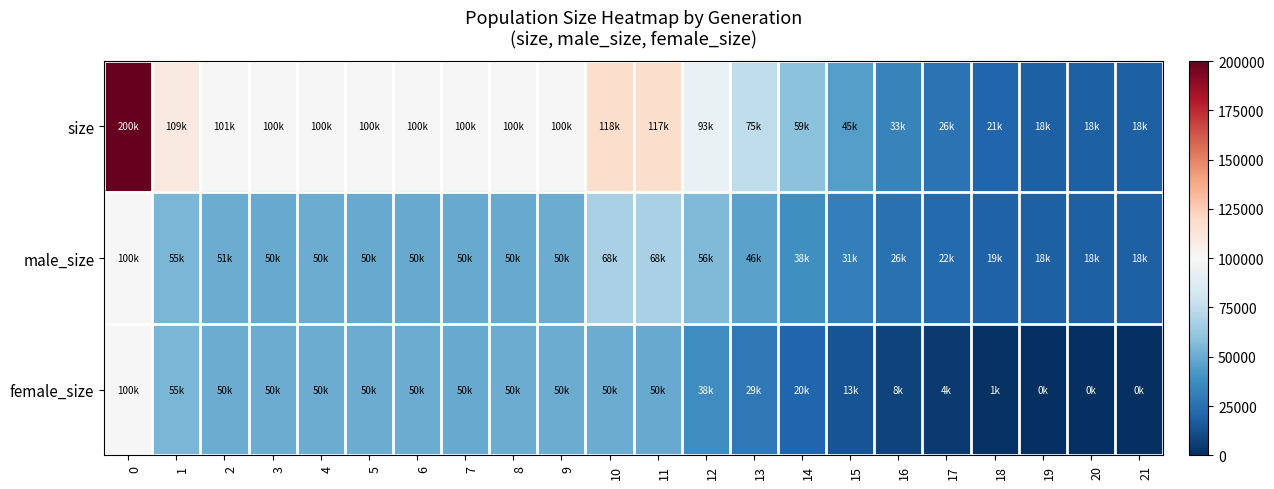

At 3, list the series in order from smallest to largest.

male_size, female_size, size